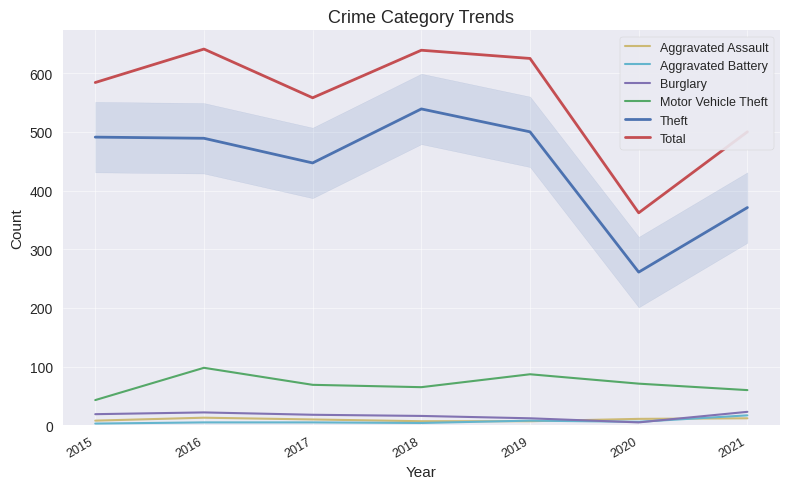

What is the smallest value displayed?

3